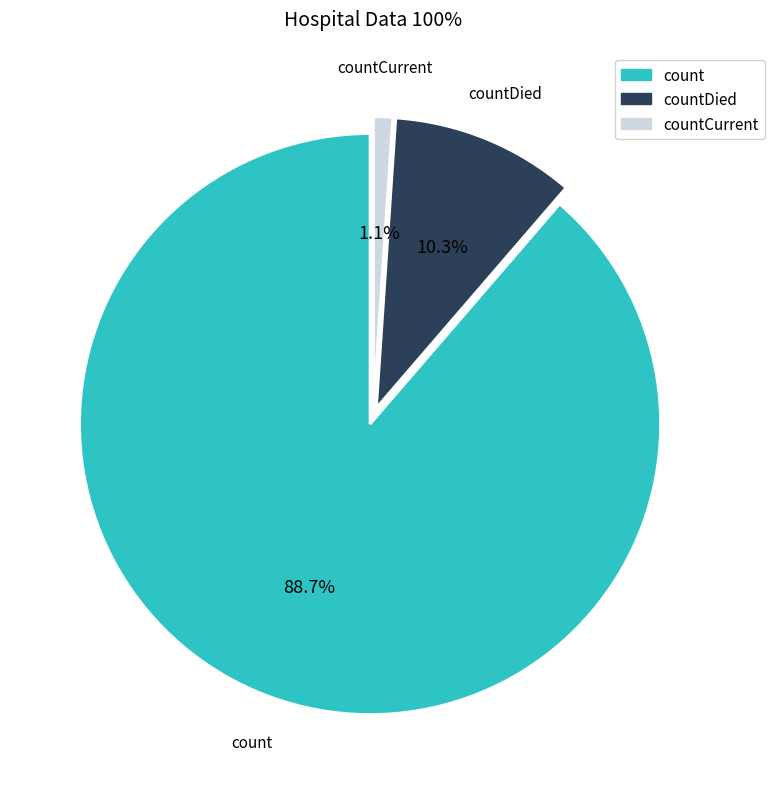

Is there any slice that represents more than half of the pie?

Yes